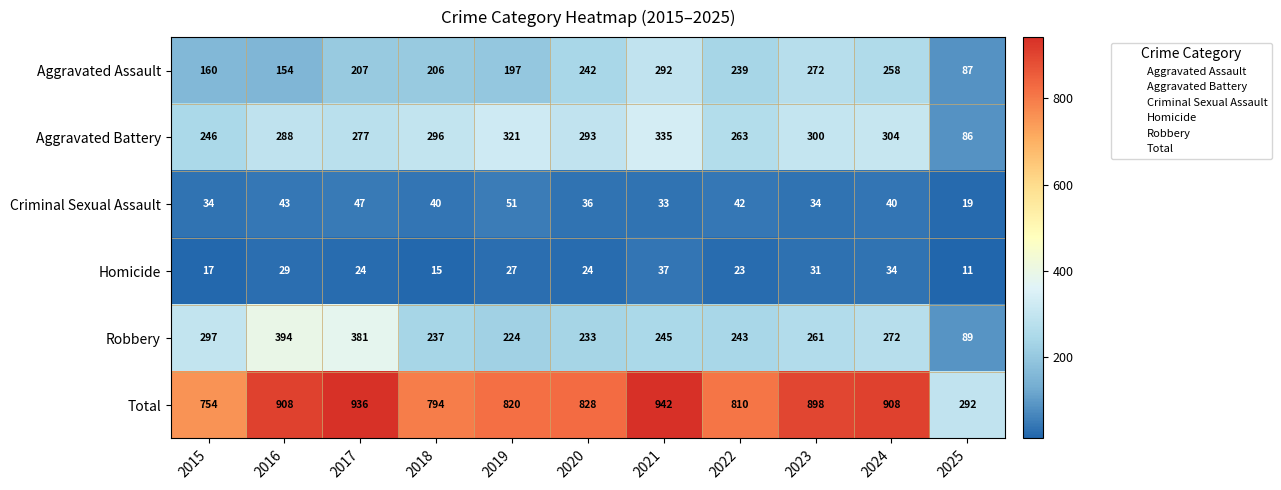

Which series has the largest range (max minus min)?

Total